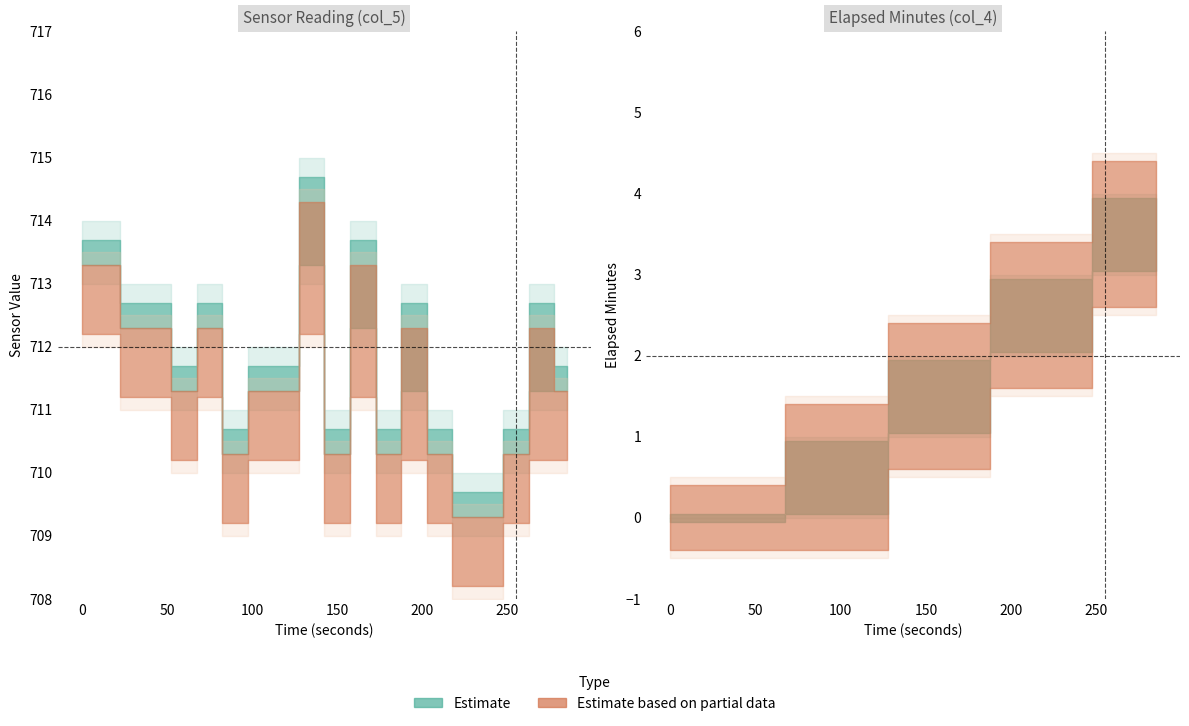

At 240, list the series in order from largest to smallest.

col_5_upper, col_5_mid, col_5_lower, col_4_upper, col_4_mid, col_4_lower